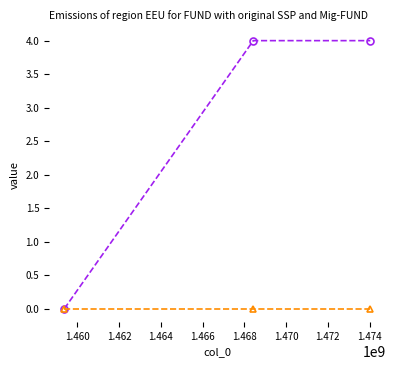

Reading left to right, extract all data points from this chart.

col_1: 0	4	4
col_2: 0	0	0